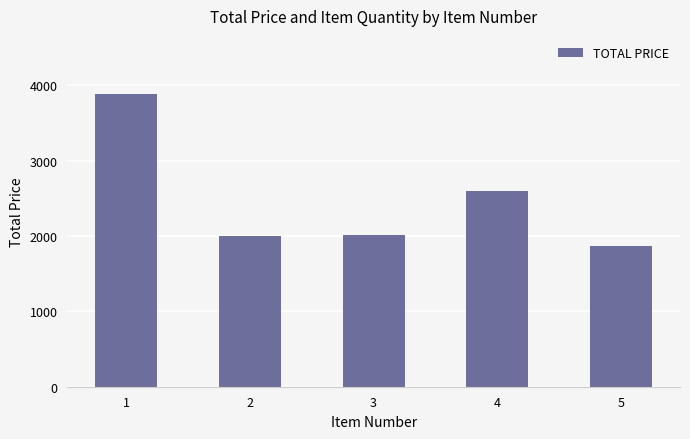

Where is the data nearest to the value 2874?

4